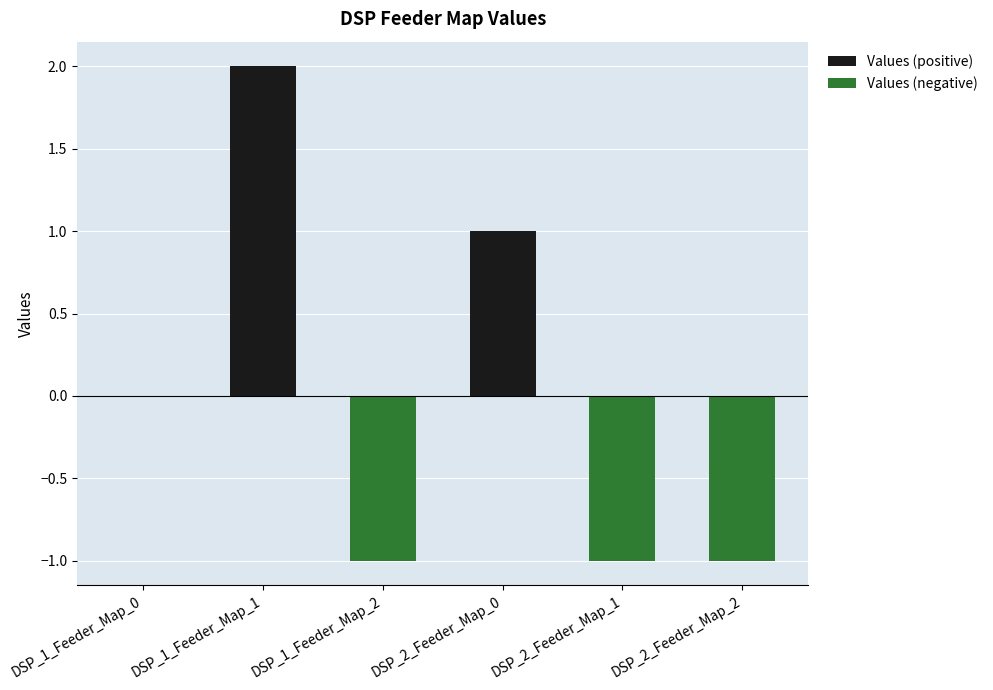

List the labels in order of Values (negative) value, largest first.

DSP_1_Feeder_Map_0, DSP_1_Feeder_Map_1, DSP_2_Feeder_Map_0, DSP_1_Feeder_Map_2, DSP_2_Feeder_Map_1, DSP_2_Feeder_Map_2